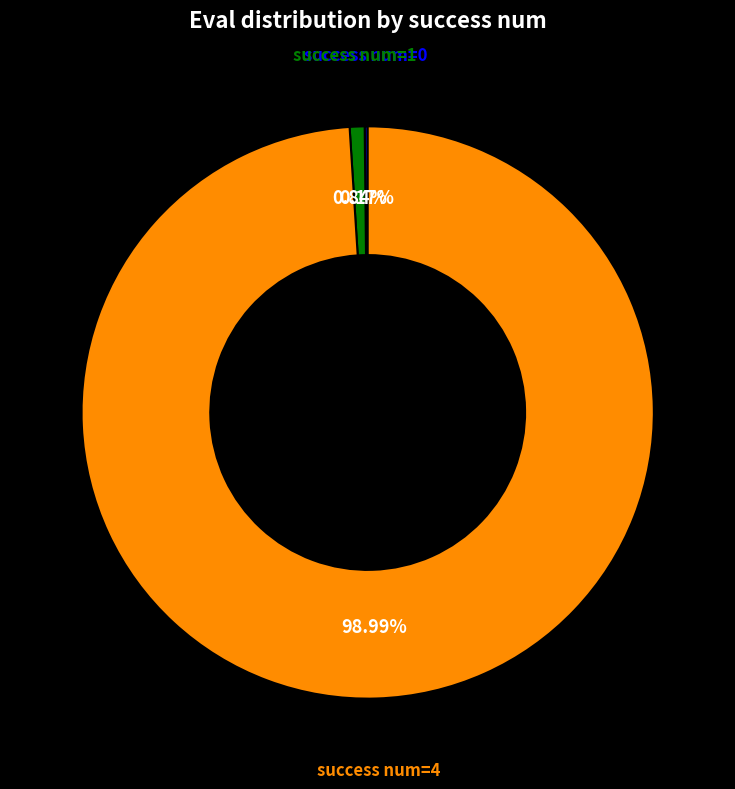

Does any single category account for the majority?

Yes